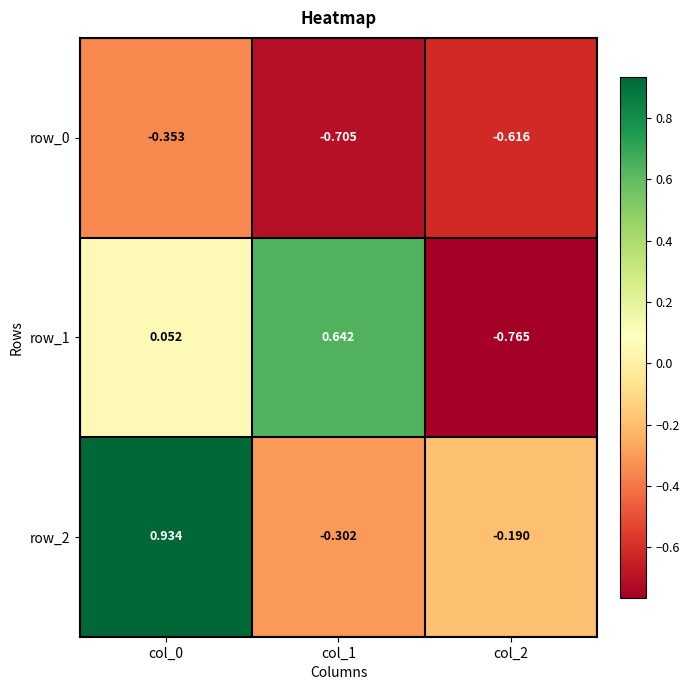

Is the value of row_2 at col_2 greater than the value of row_1 at col_0?

No